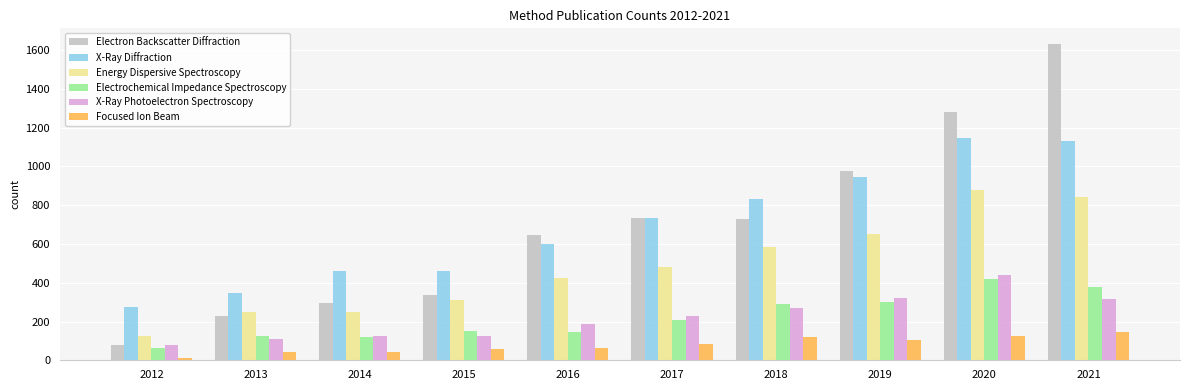

The value of Electron Backscatter Diffraction at 2015 is 224. True or false?

False